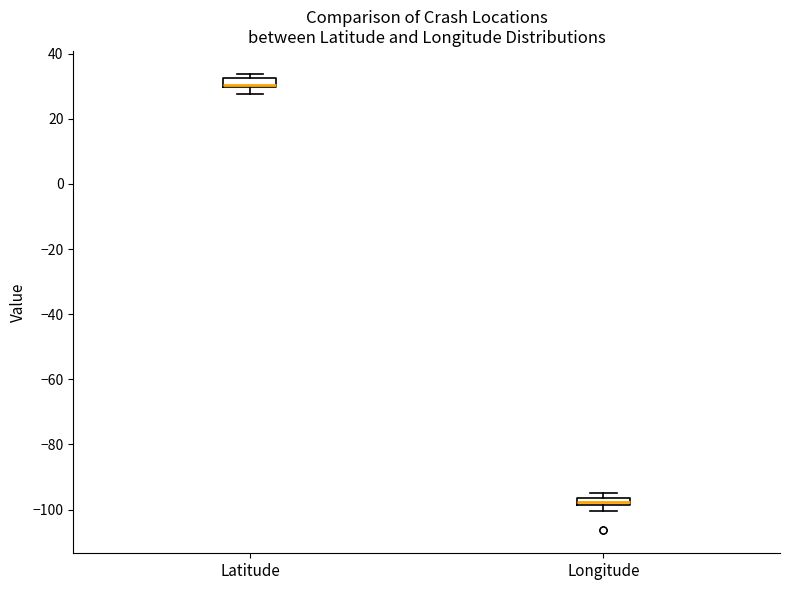

Which box has the lowest median line?

Longitude